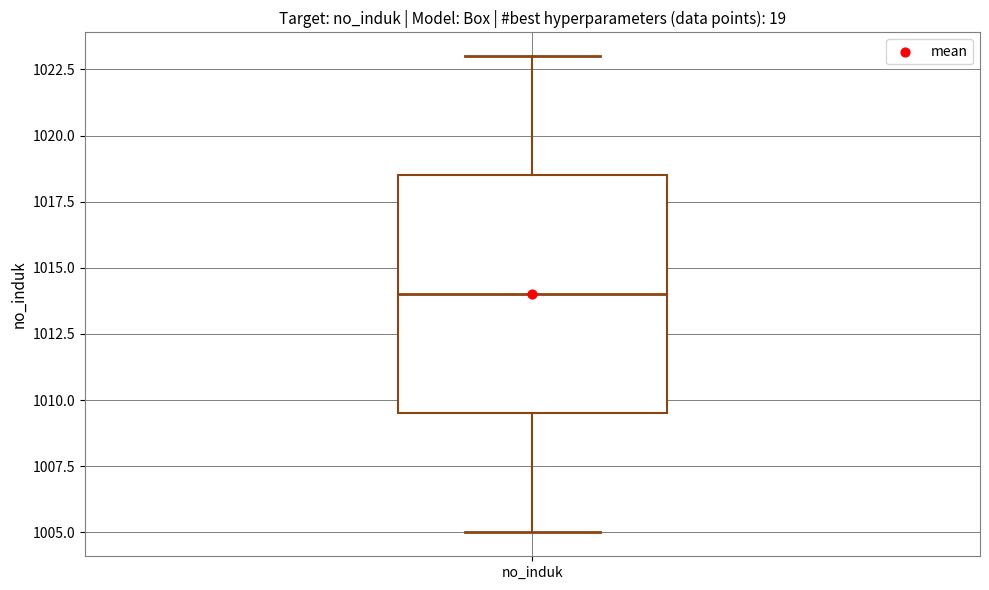

Transcribe this box plot: give where the median line is, the range the box spans, and where the two whiskers end, as read against the y-axis. The values are not printed on the chart, so give them approximately, as read against the axis.

median 1014.0, box 1009.5 to 1018.5, whiskers 1005.0 to 1023.0